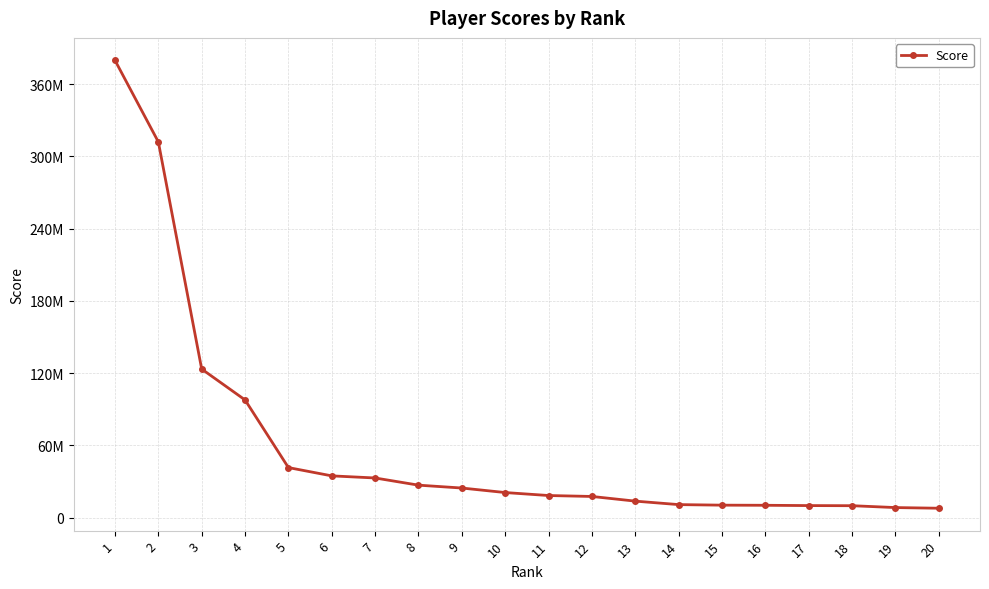

At which category does the chart reach its peak across all series?

1